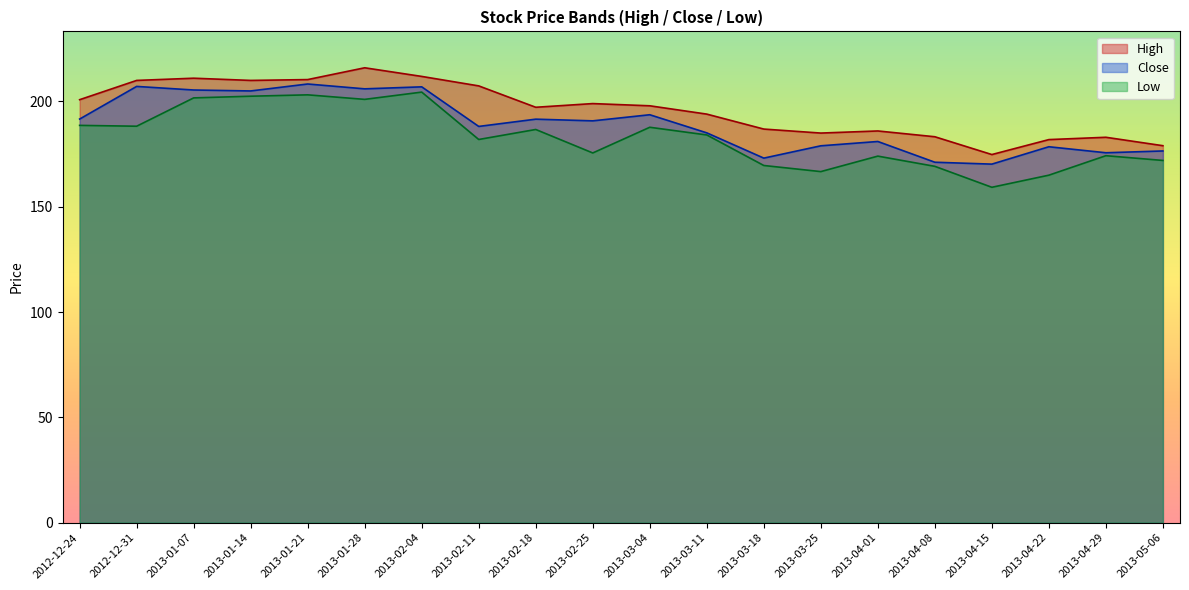

What position from the left is 2013-03-18?

13